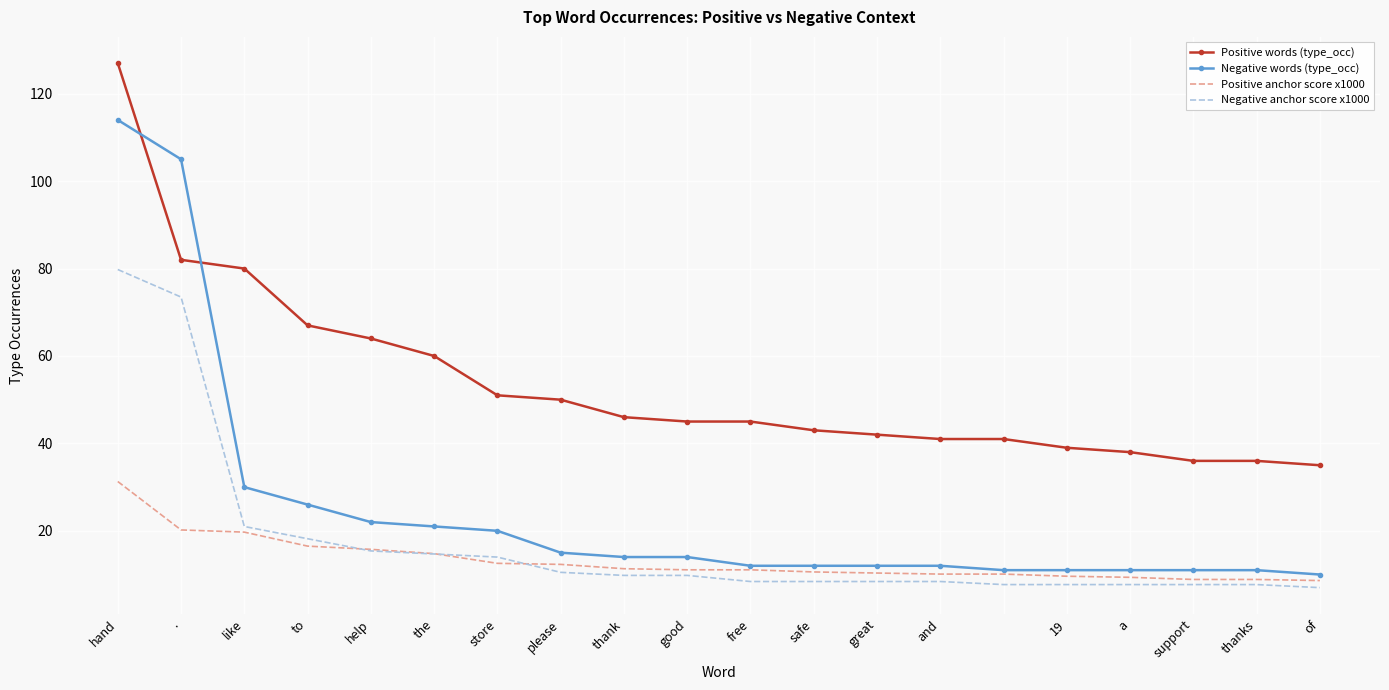

True or false: Positive words (type_occ) and Negative anchor score x1000 intersect in this chart.

False